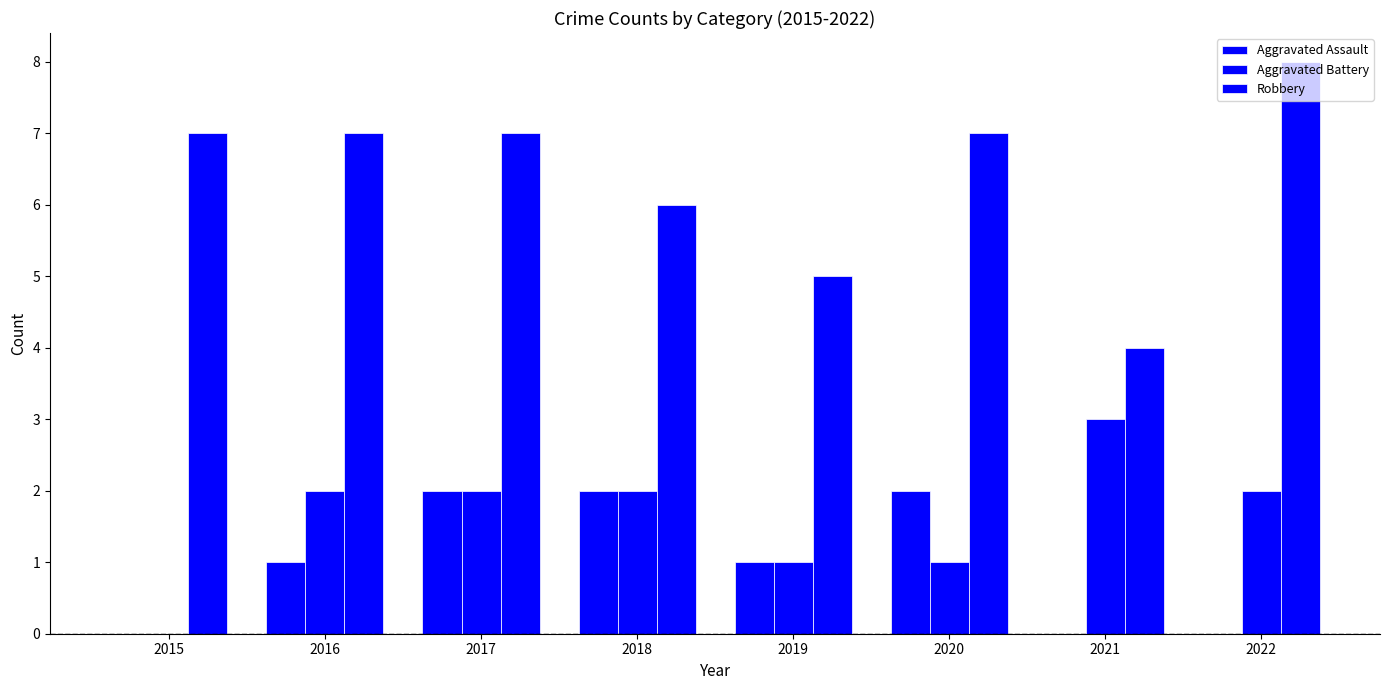

What value does the Aggravated Assault series have at 2018?

2